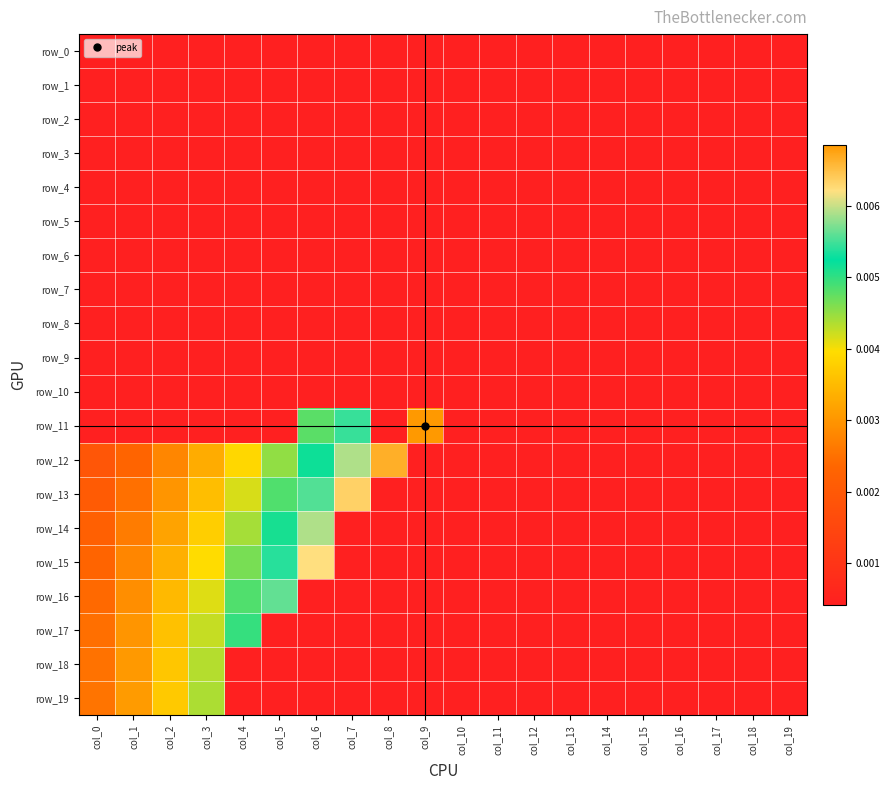

Which series changed the most between col_1 and col_17?

row_19